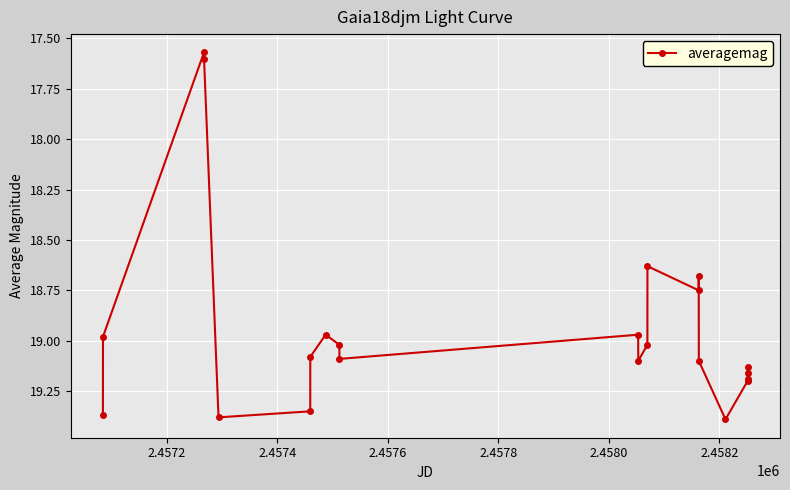

What is the difference between the maximum and minimum values?

1.8